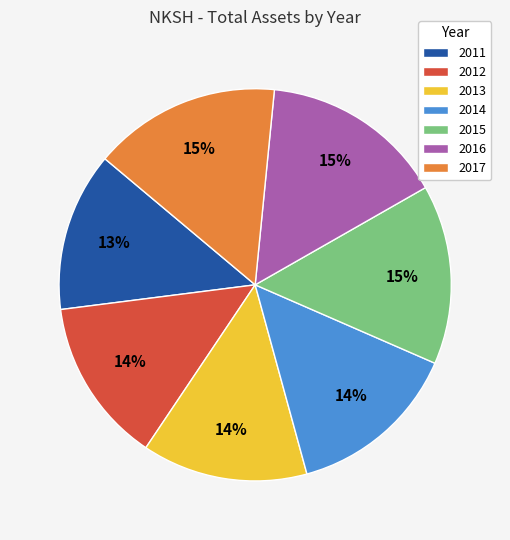

Which has a higher value, 2012 or 2016?

2016